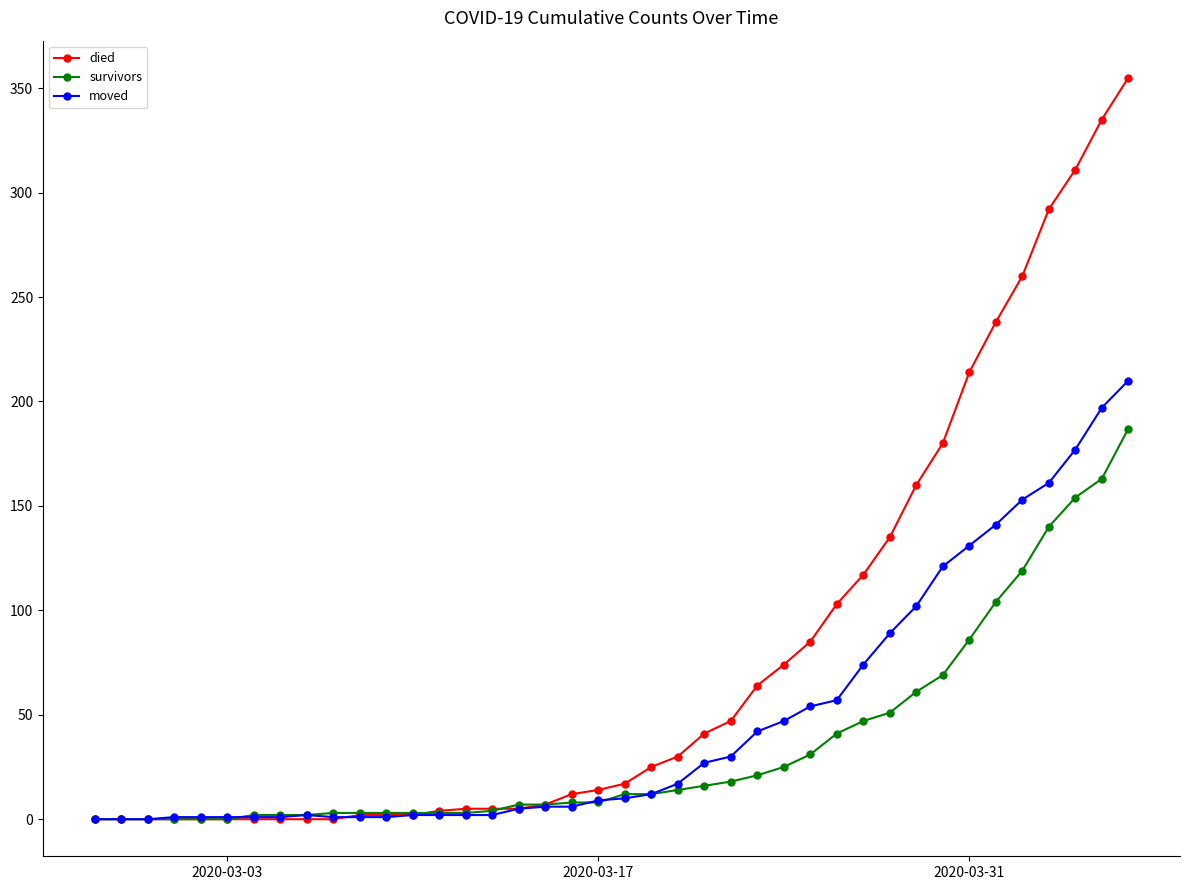

What is the highest value of the moved series?

210